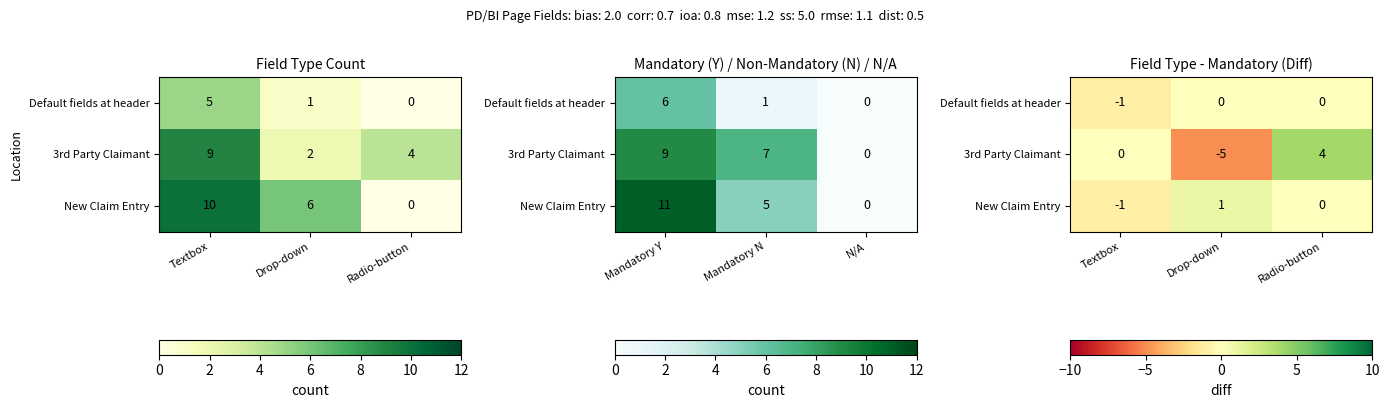

How many positive values does the New Claim Entry series have?

1